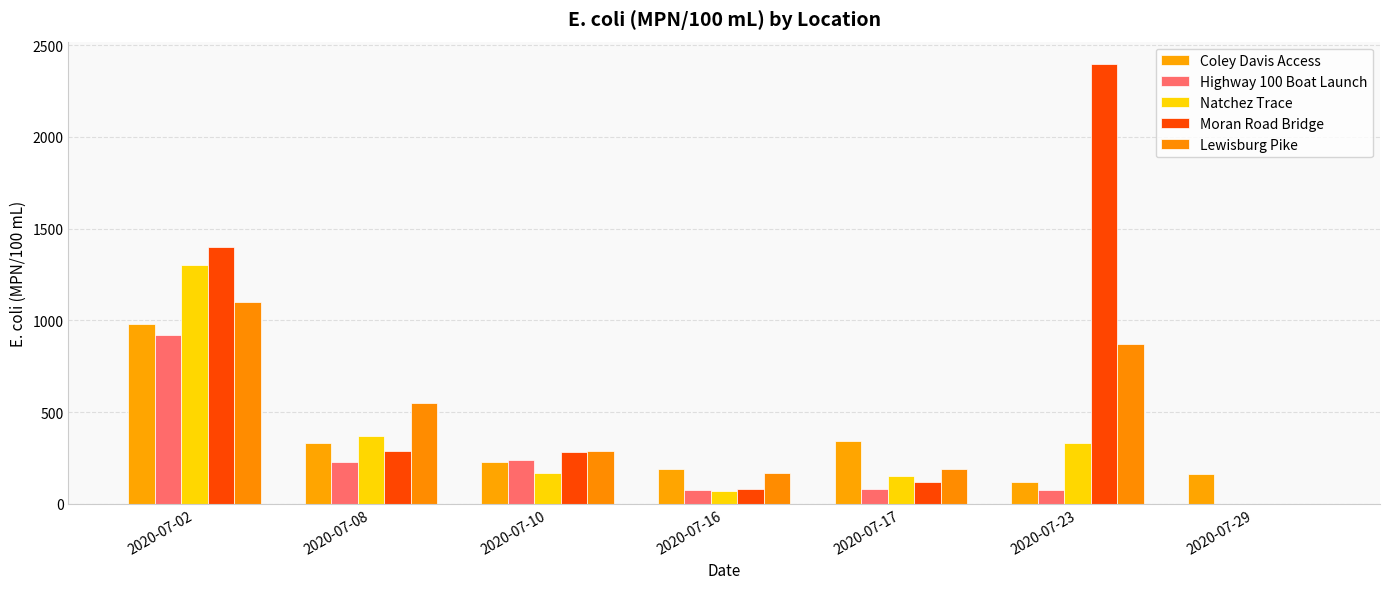

Between 2020-07-10 and 2020-07-23, which is larger?

2020-07-10